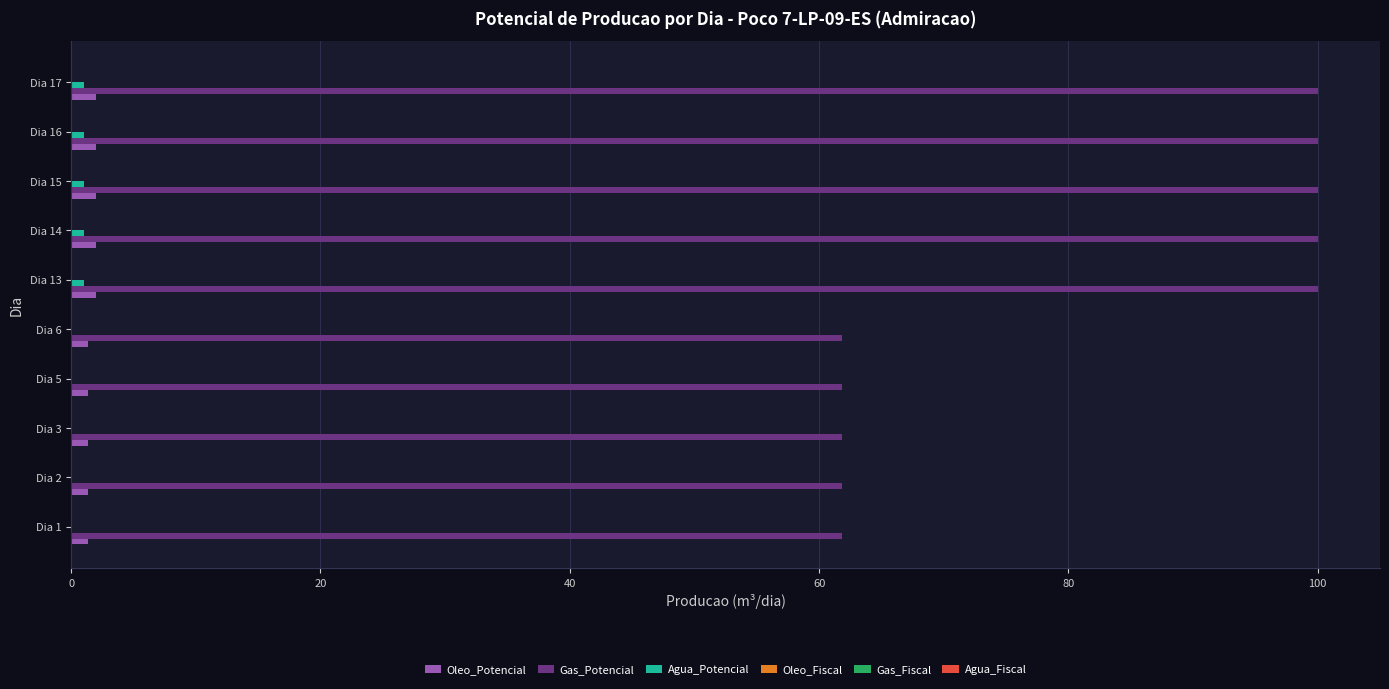

Count the number of categories in the chart.

10